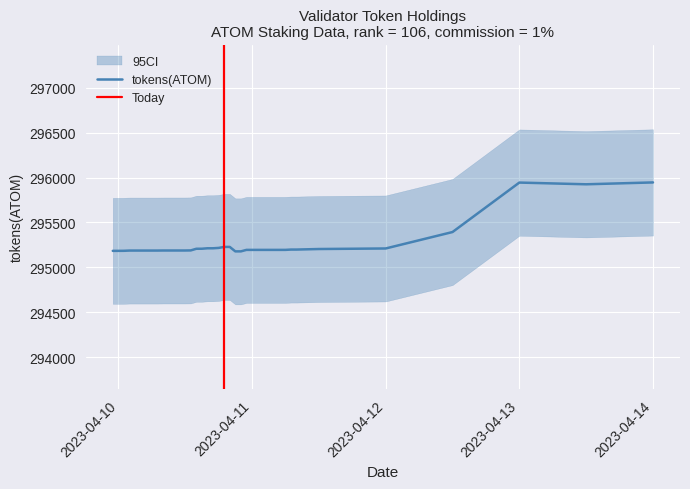

What is the maximum value for tokens(ATOM)?

295946.3